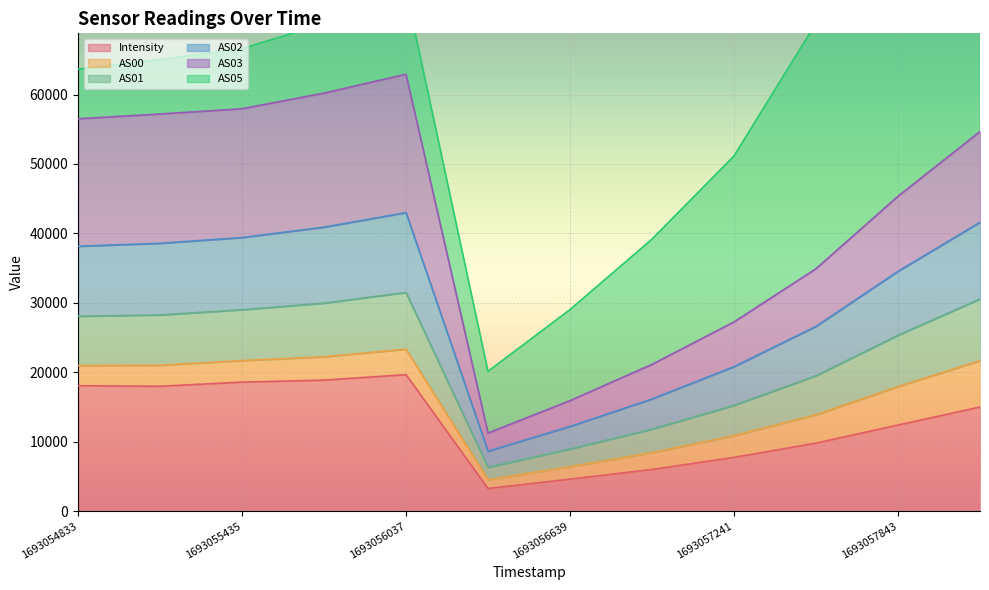

At which label is Intensity closest to 11460?

1693057843